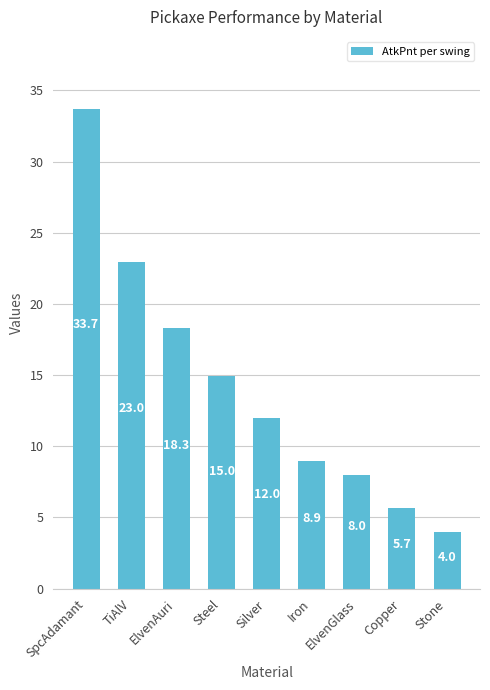

What is the greatest value displayed?

33.7